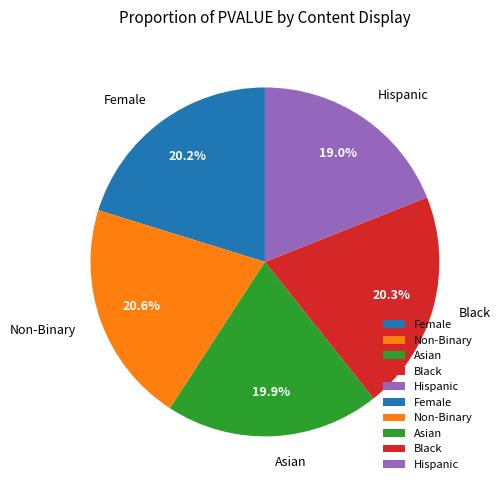

Is it true that Female is 20% of the pie?

True